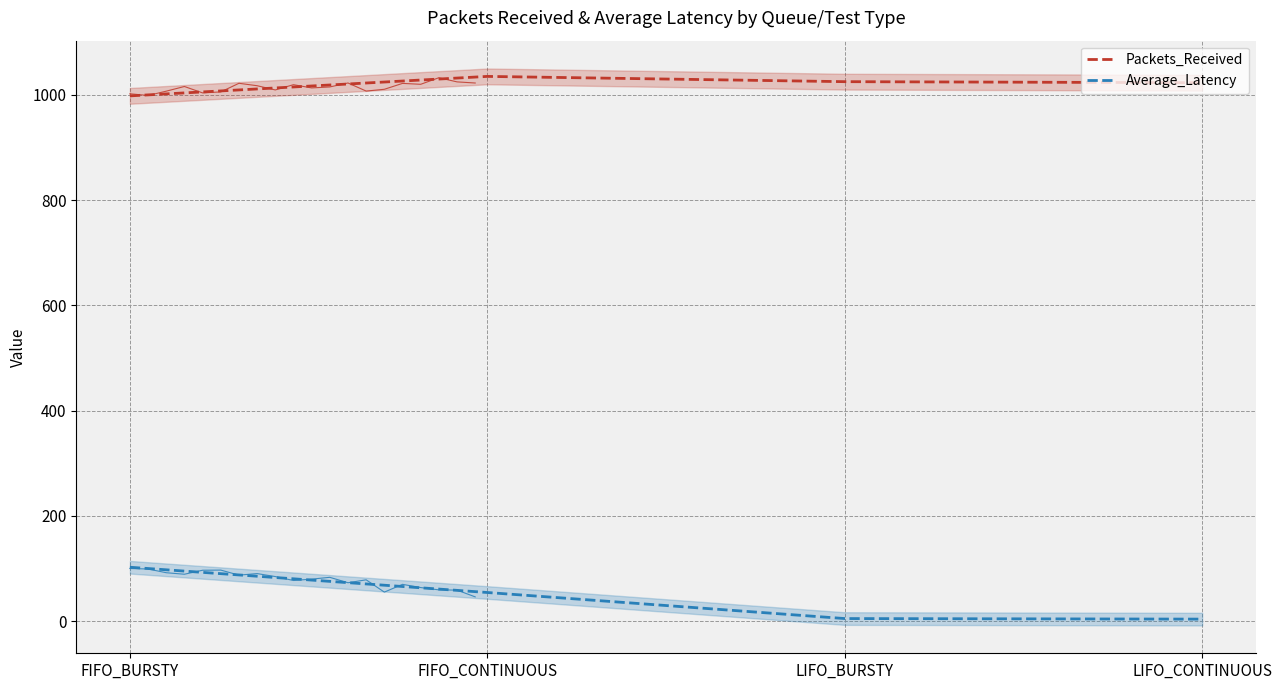

Does the chart display data point markers on the line(s)?

No